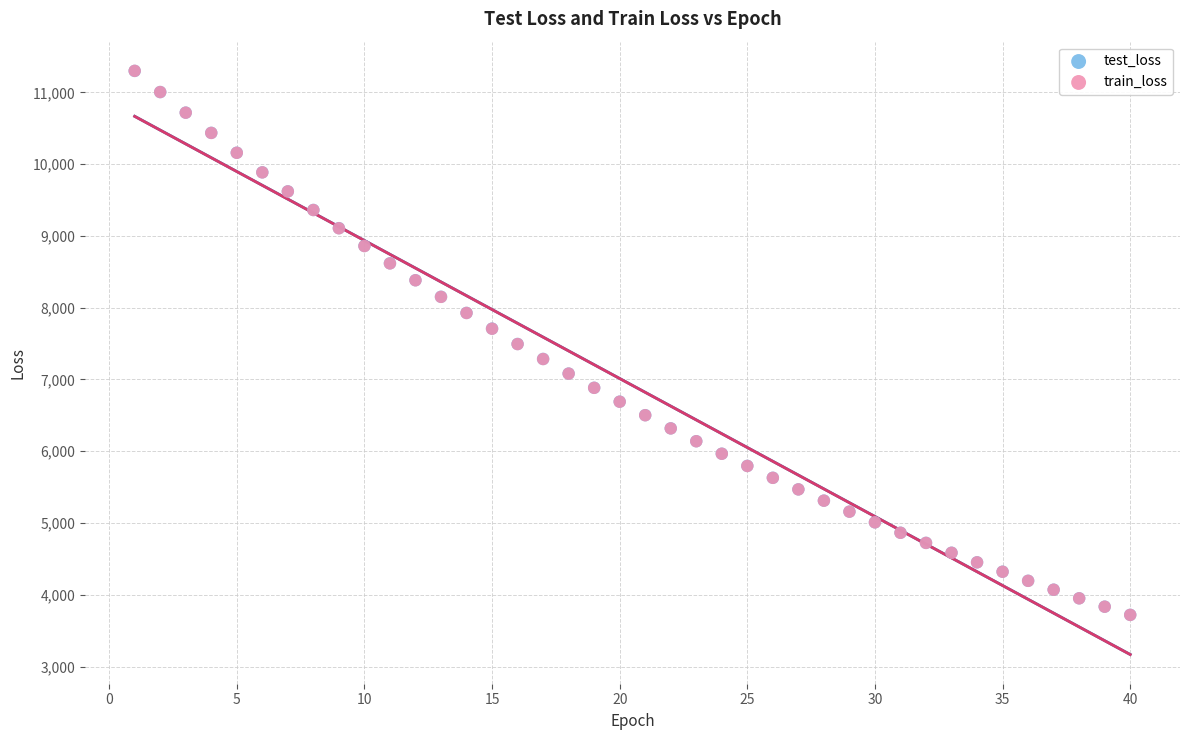

Which series has the widest spread of Y values?

train_loss